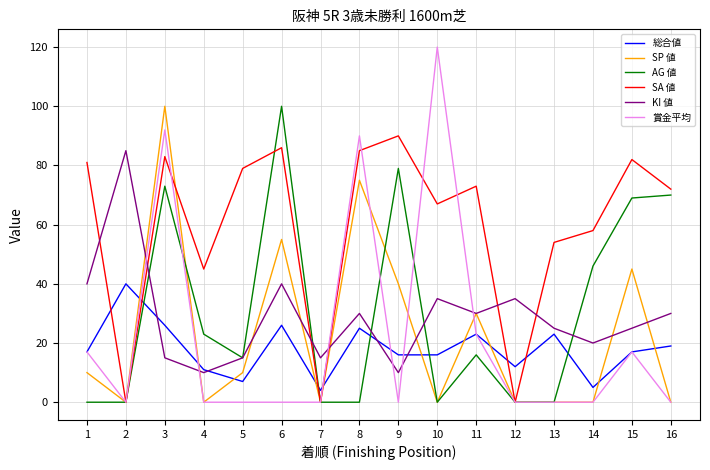

How many lines are shown in the chart?

6